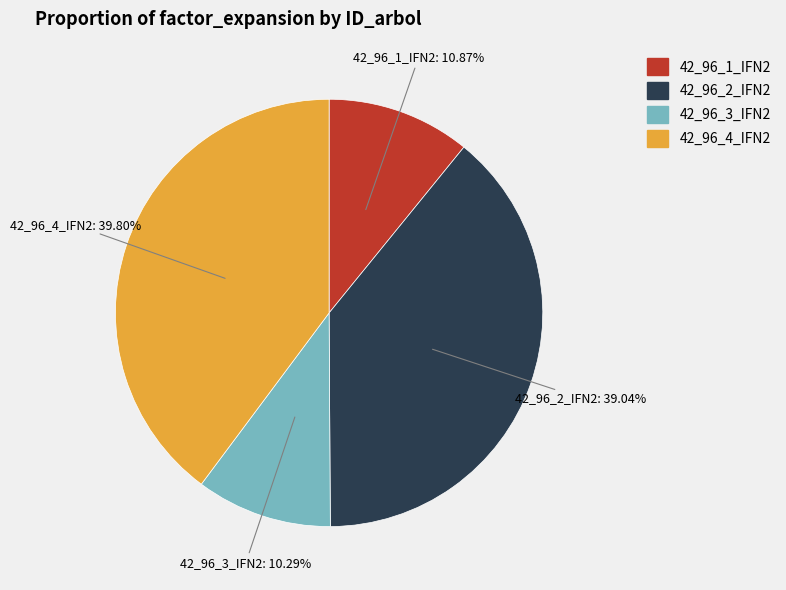

What is the ratio of the value at 42_96_4_IFN2 to the value at 42_96_1_IFN2?

3.7